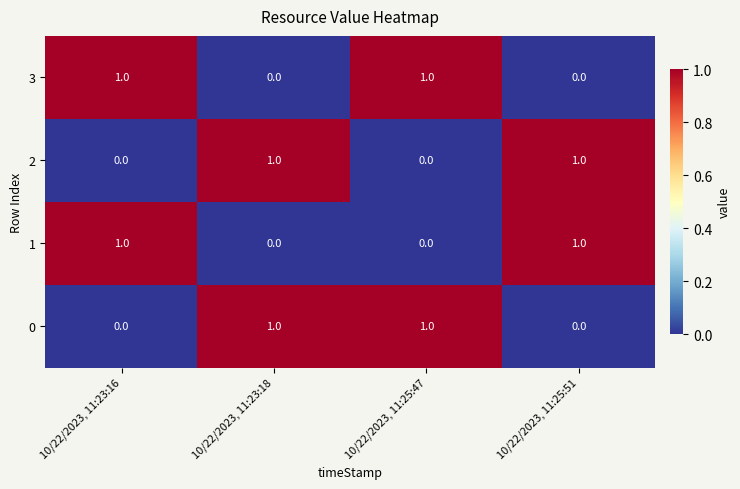

Count the 2 values in the range 0 to 1.

4